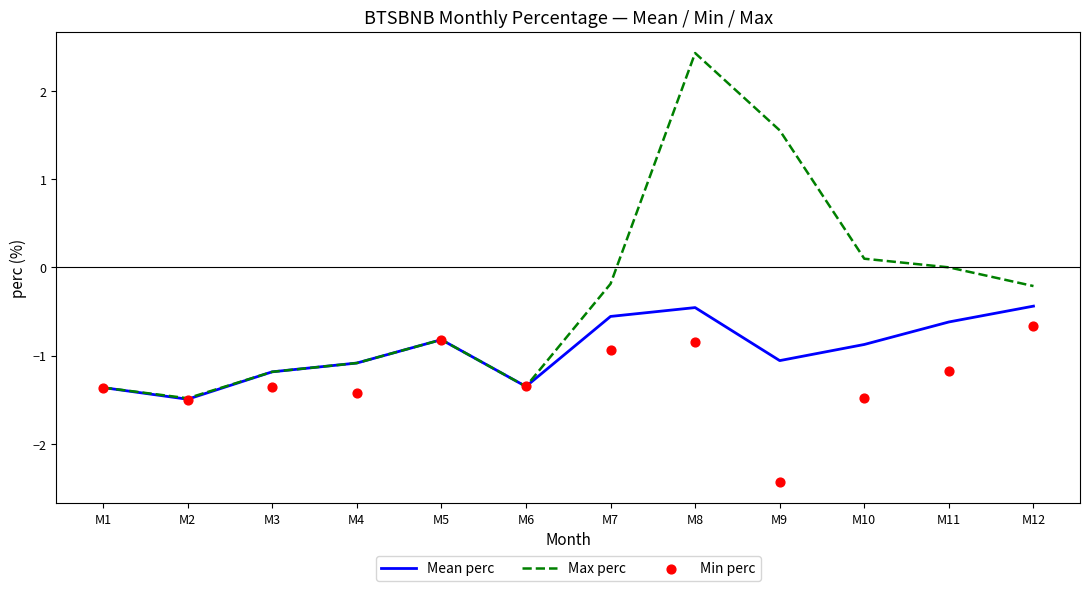

At which category is the sum across all series the highest?

M8